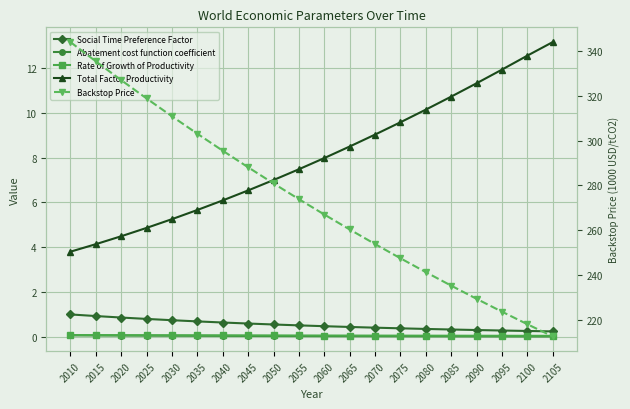

True or false: Total Factor Productivity and Rate of Growth of Productivity cross at least once.

False